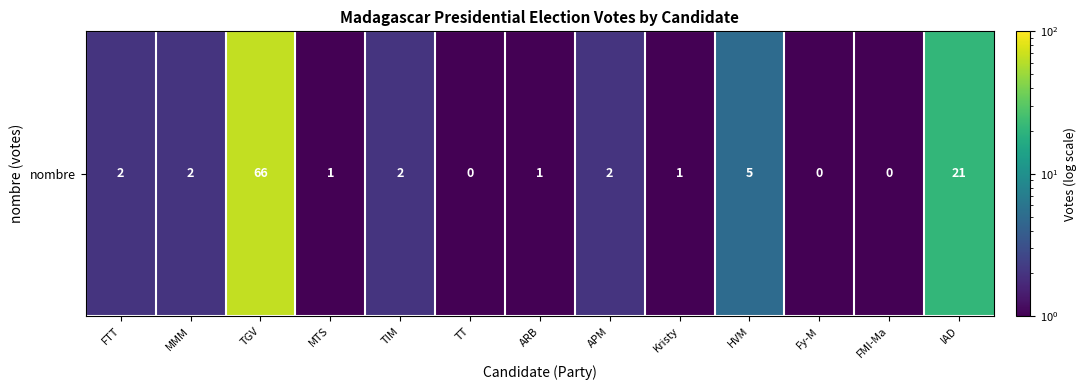

At which label does the data first exceed 2?

TGV